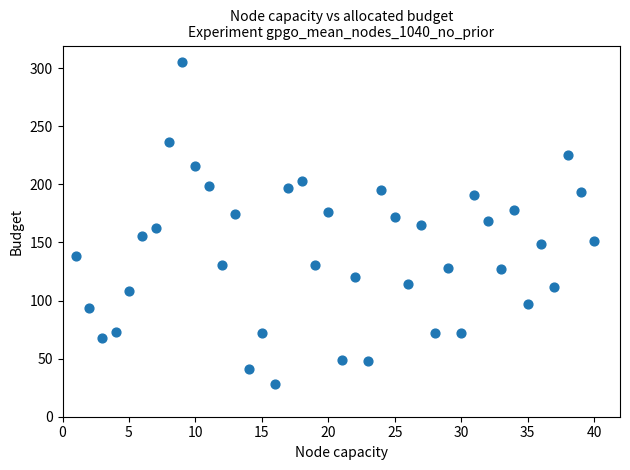

What is the range of X values (max minus min)?

39.0